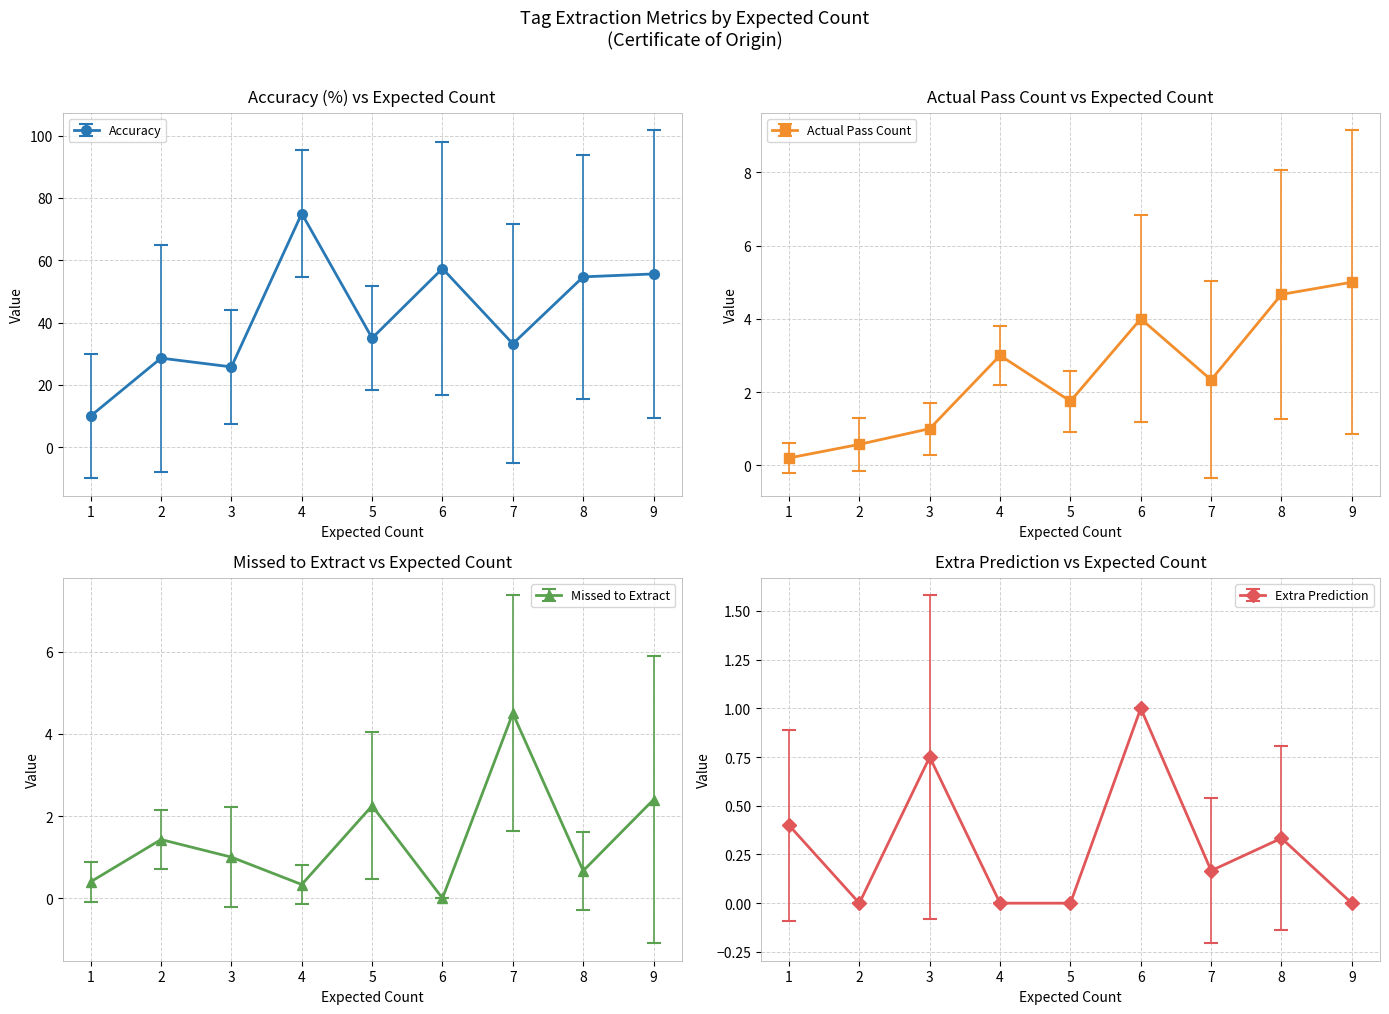

Is it true that Accuracy equals 20.8 at 5?

False